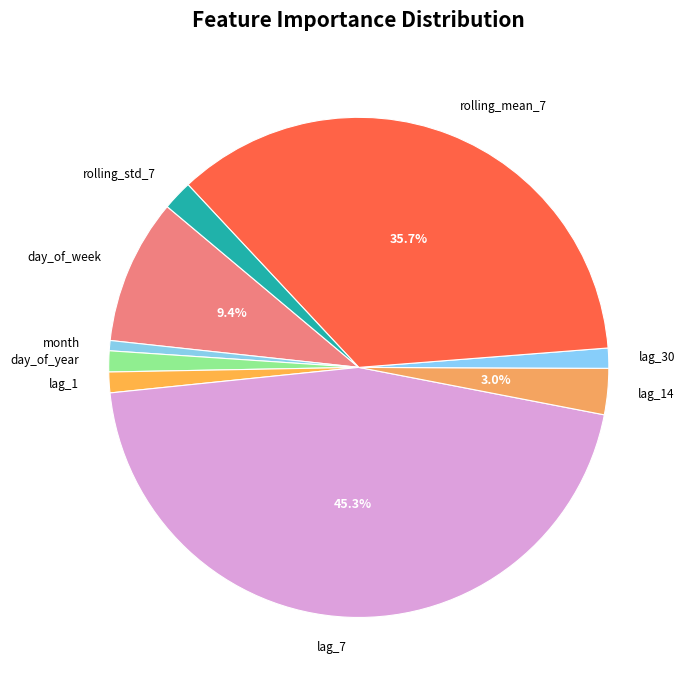

Combined, do day_of_year and lag_14 account for over 50%?

No